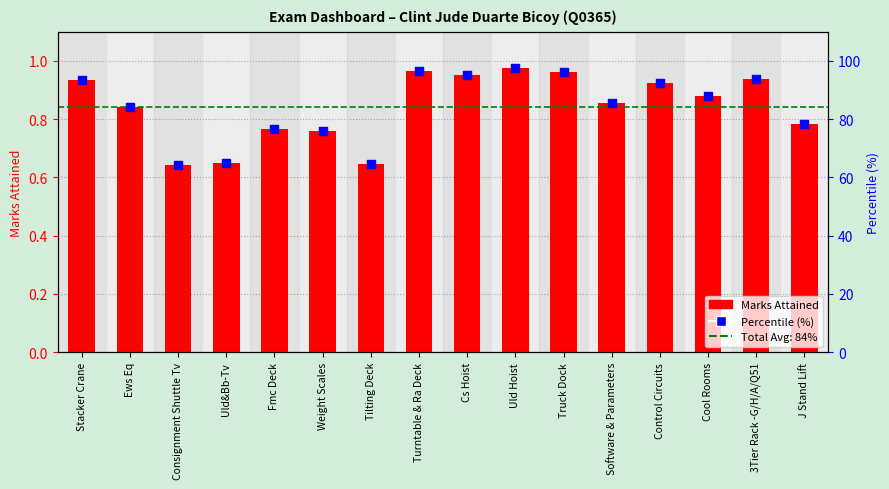

At how many categories does at least one series exceed 13?

16